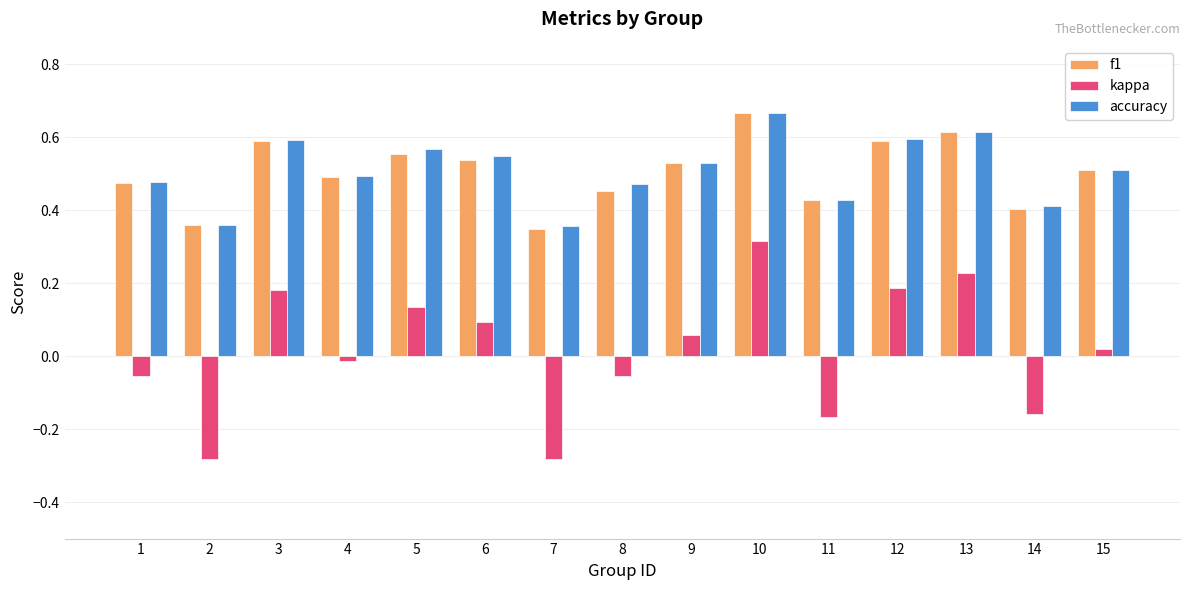

Is it true that f1 equals 0.5 at 6?

True